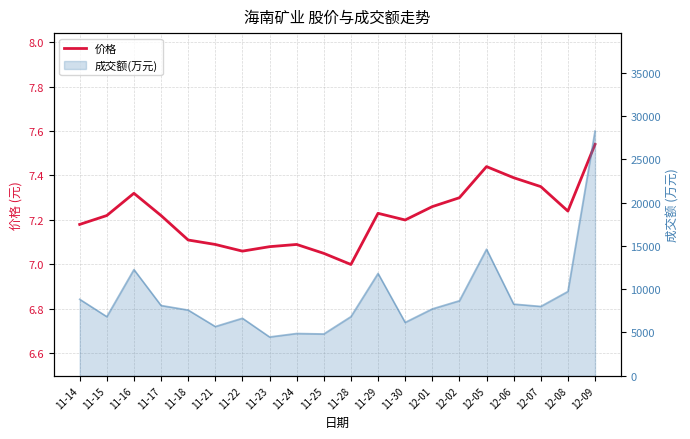

What is the greatest value displayed?

7.5